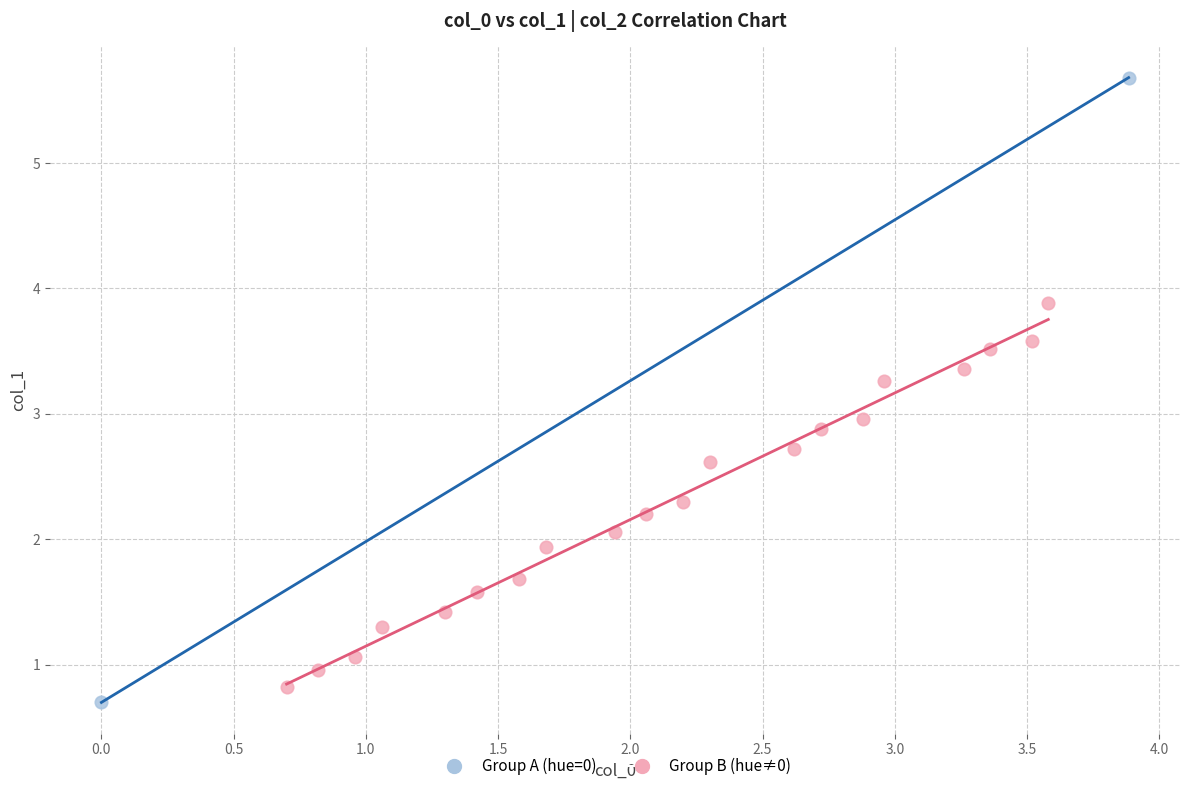

What are all the series names shown in the legend?

Group A (hue=0), Group B (hue≠0)